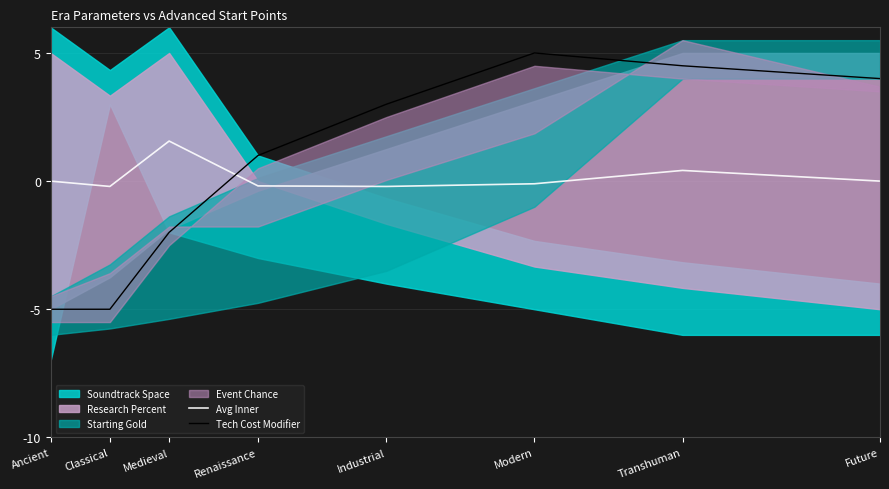

Between Transhuman and Medieval, which is larger?

Medieval